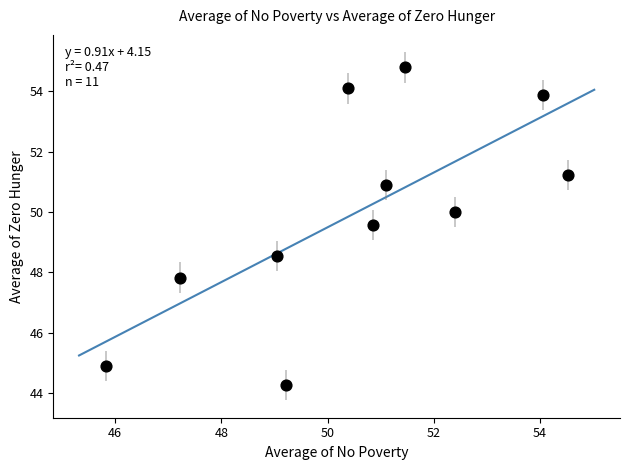

What is the range of Y values (max minus min)?

10.5